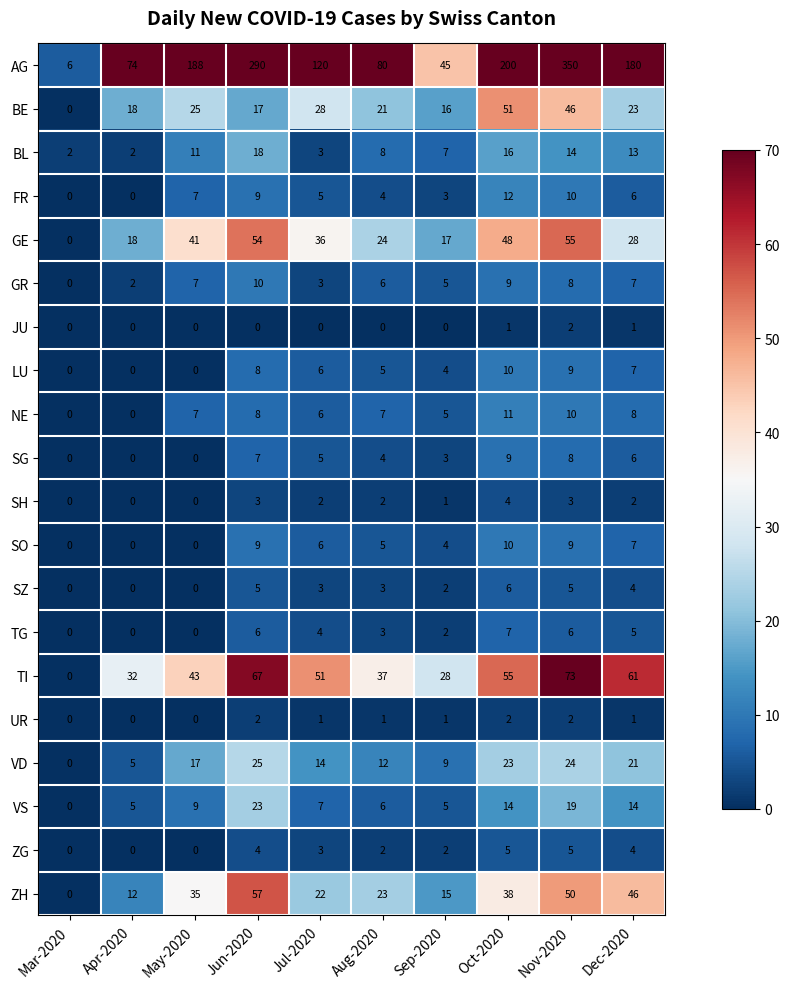

What is the difference between the maximum and minimum values in the AG series?

344